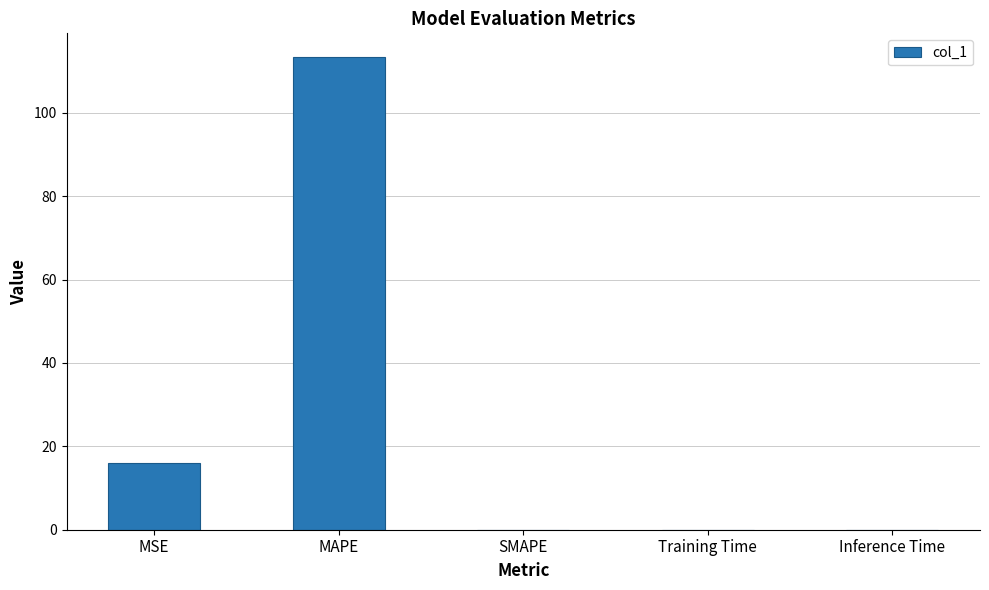

What is the greatest value displayed?

113.4